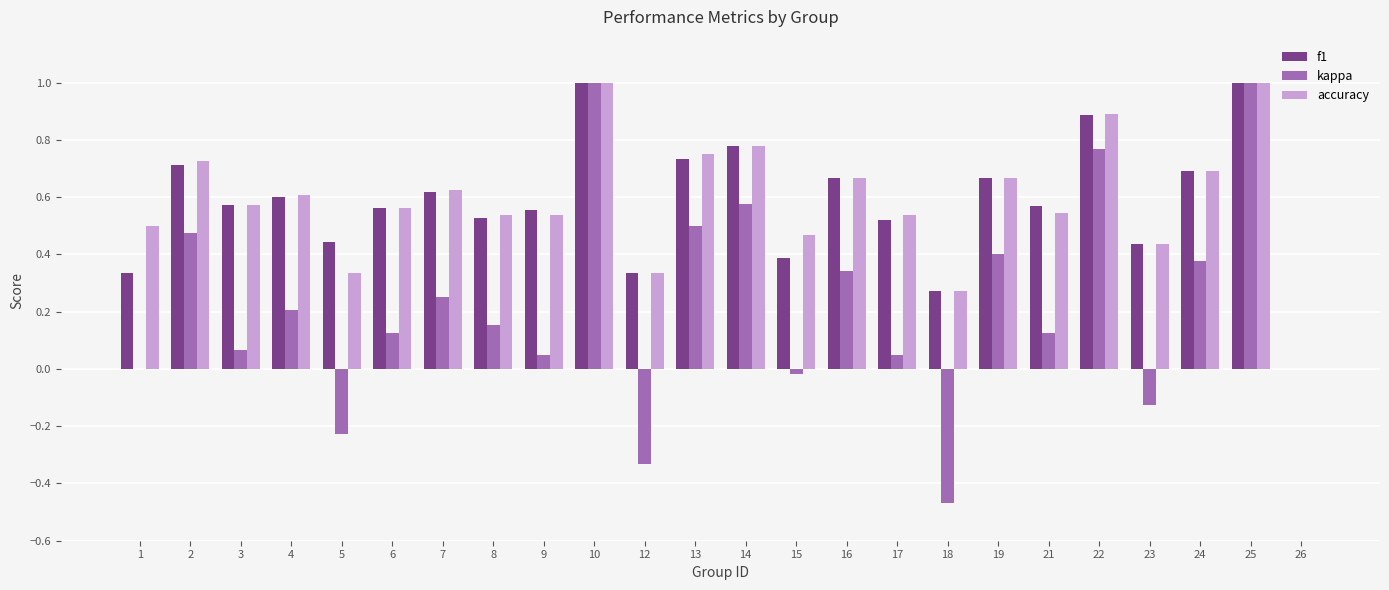

The value of kappa at 7 is 0.4. True or false?

False